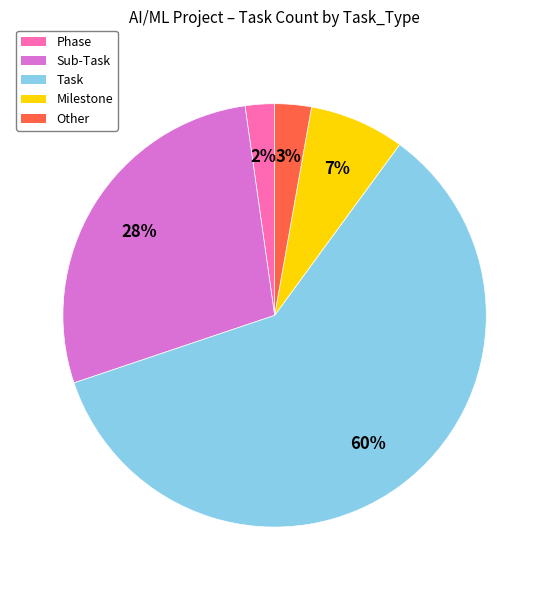

Does Task account for over 50% of the chart?

Yes